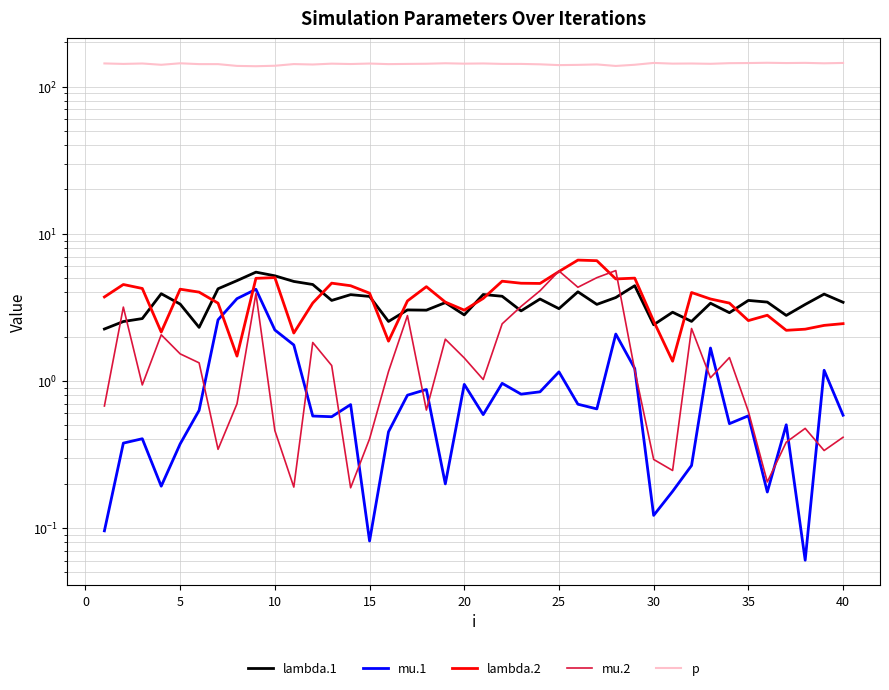

True or false: mu.1 has more than 0 interior local peaks.

True